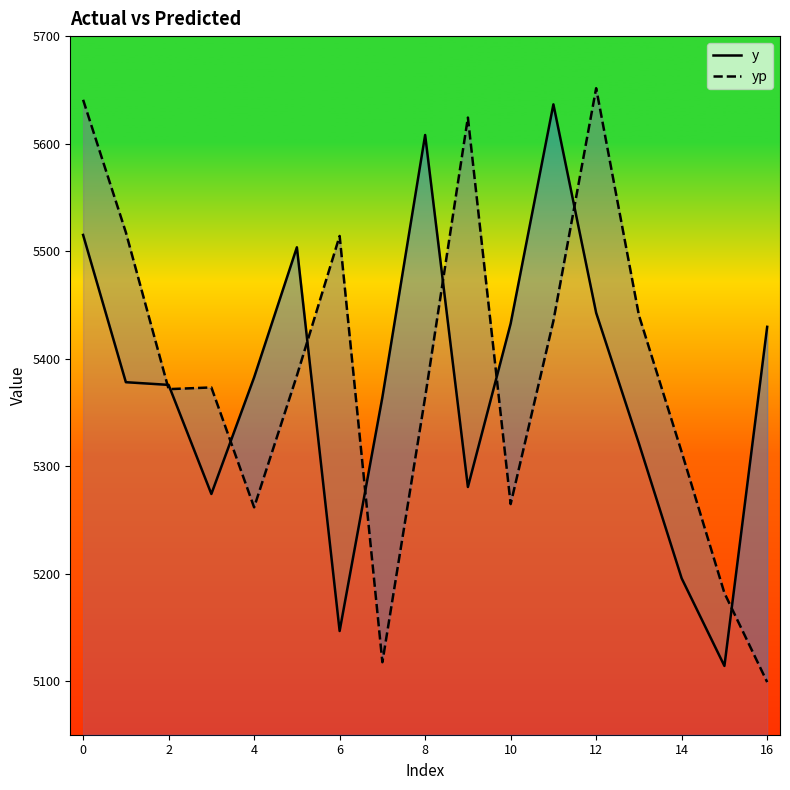

At which label does yp reach its peak?

12